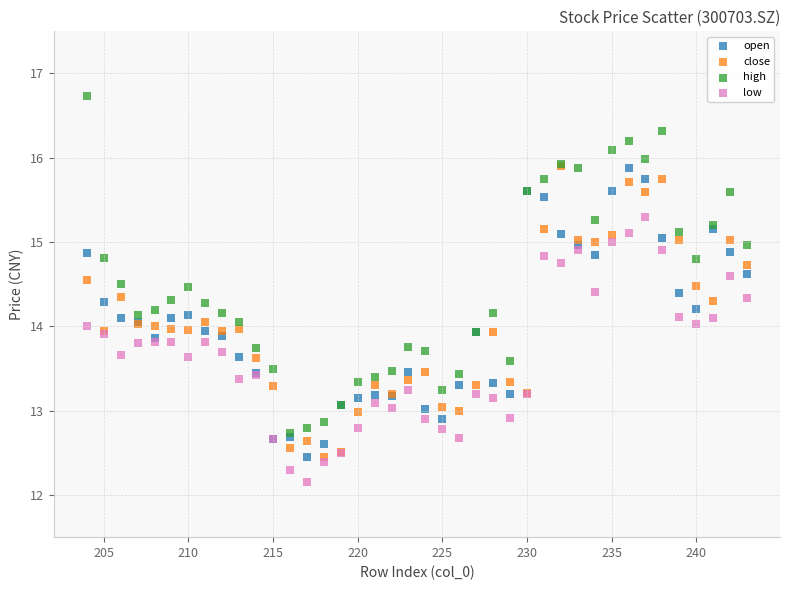

Which series has the largest Y range (max minus min)?

high